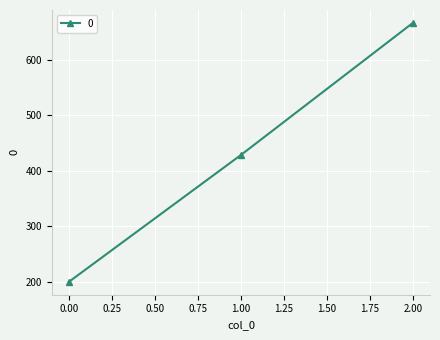

Where does the data first go above 428?

1.00